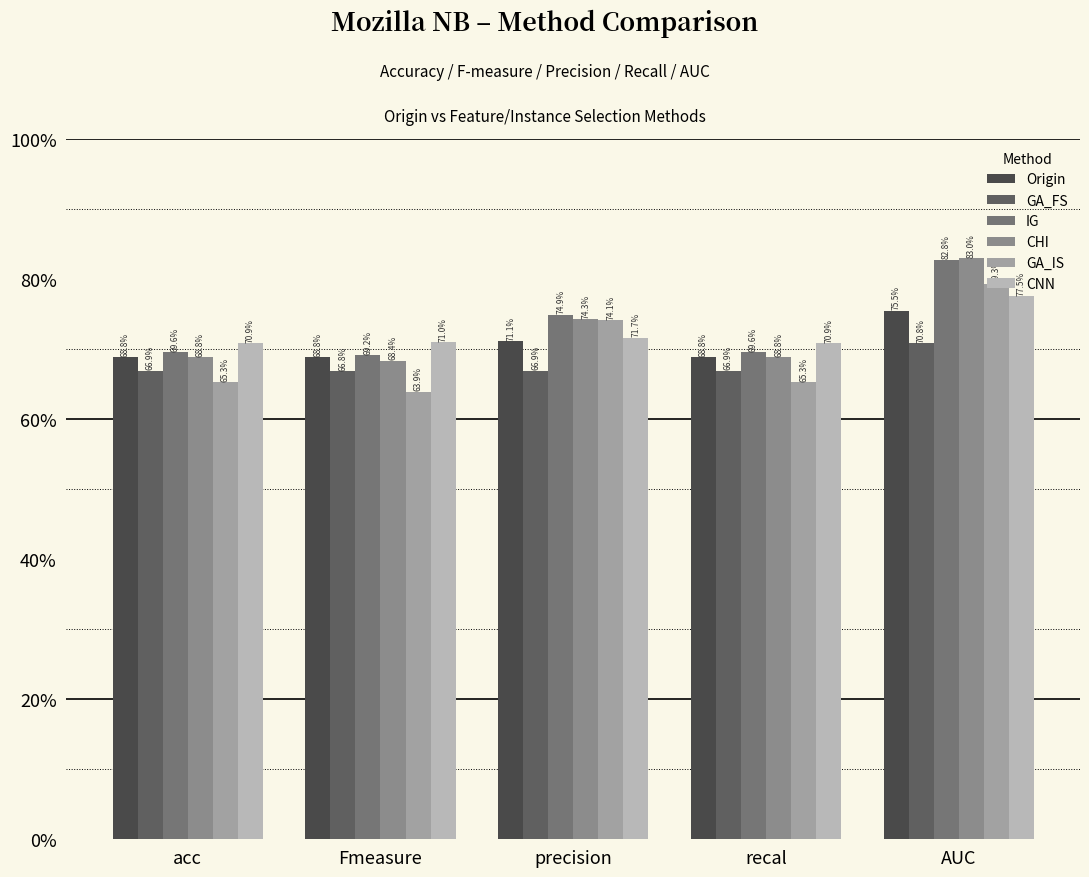

Reading left to right, what are all the values shown in this chart?

Origin: 0.7	0.7	0.7	0.7	0.8
GA_FS: 0.7	0.7	0.7	0.7	0.7
IG: 0.7	0.7	0.7	0.7	0.8
CHI: 0.7	0.7	0.7	0.7	0.8
GA_IS: 0.7	0.6	0.7	0.7	0.8
CNN: 0.7	0.7	0.7	0.7	0.8